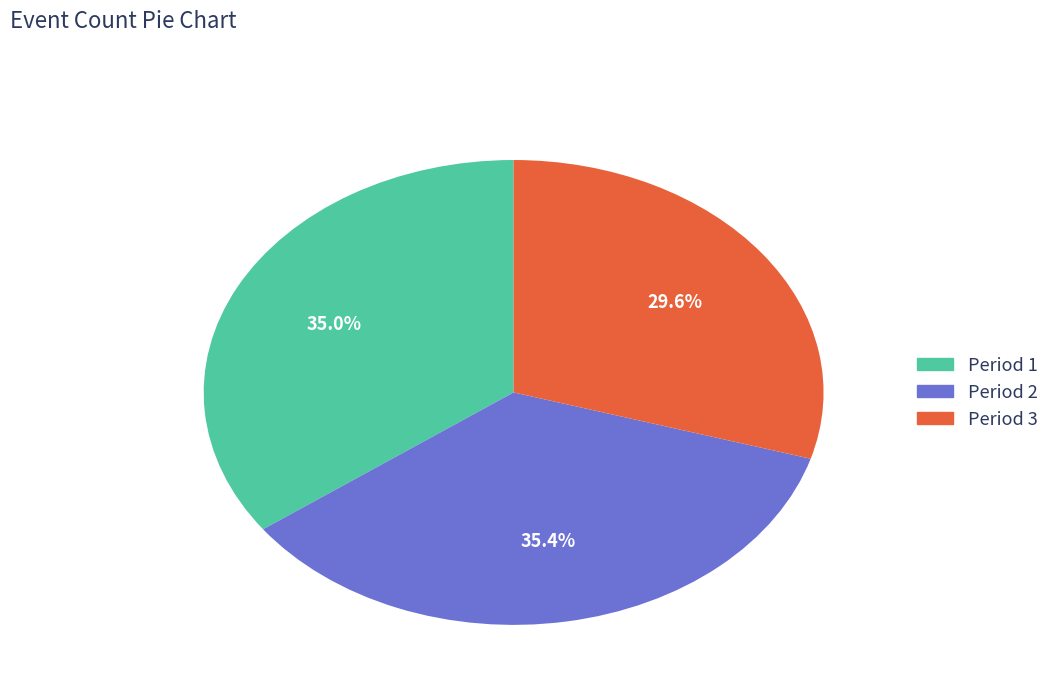

True or false: Period 2 accounts for 35% of the total.

True